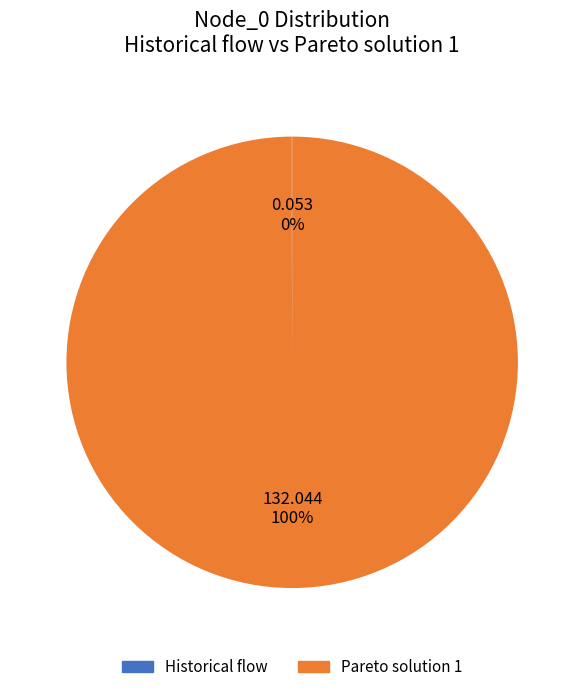

To the nearest percent, what is the difference between the largest and smallest slice percentages?

100%